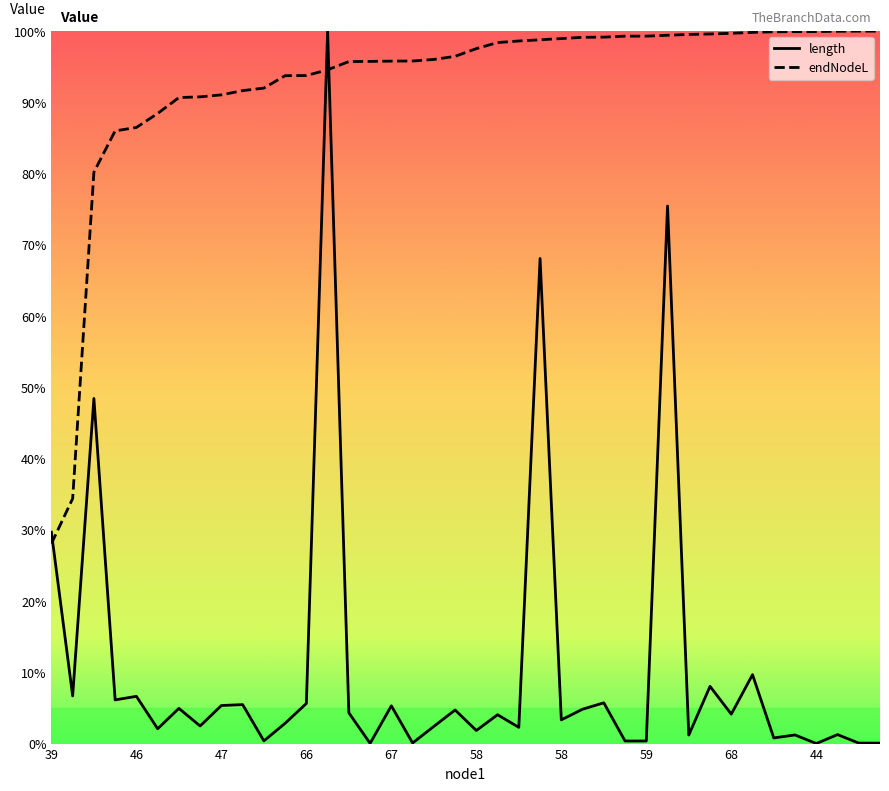

What is the difference between the maximum and minimum values in the endNodeL series?

71.9